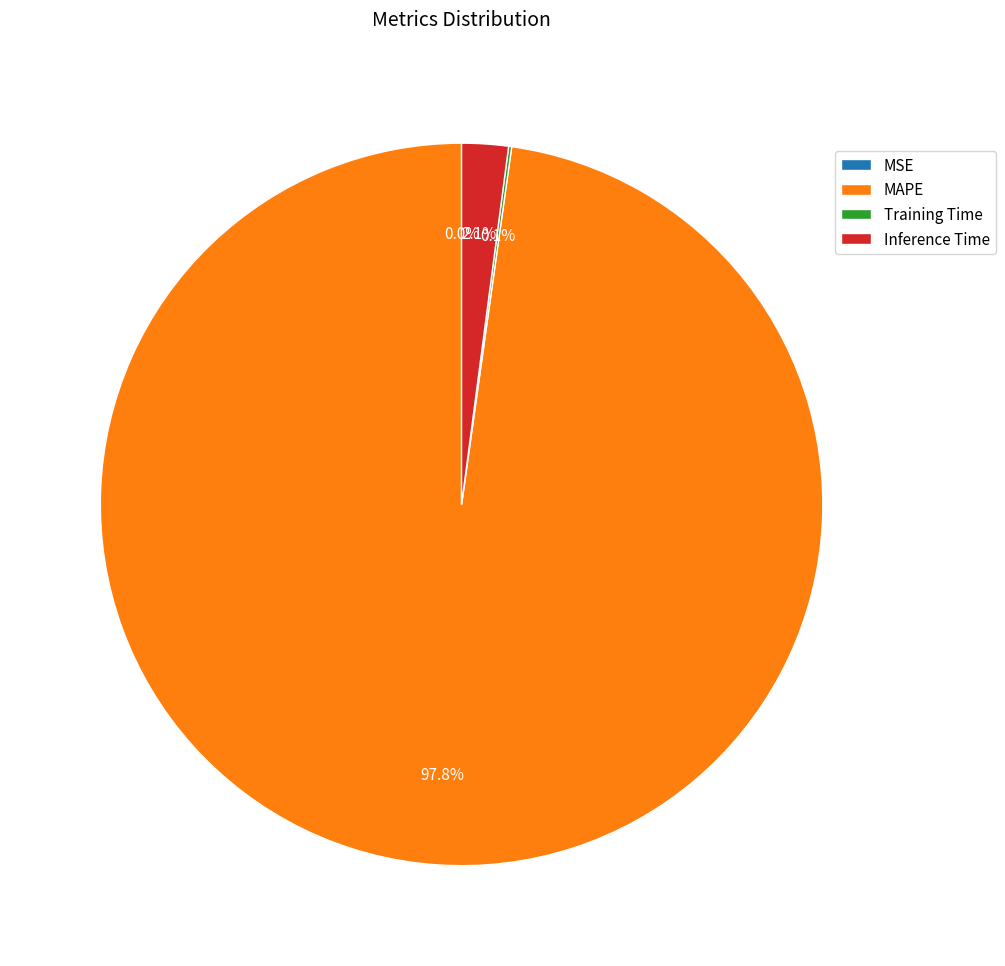

What percentage is NOT represented by MAPE?

2.2%